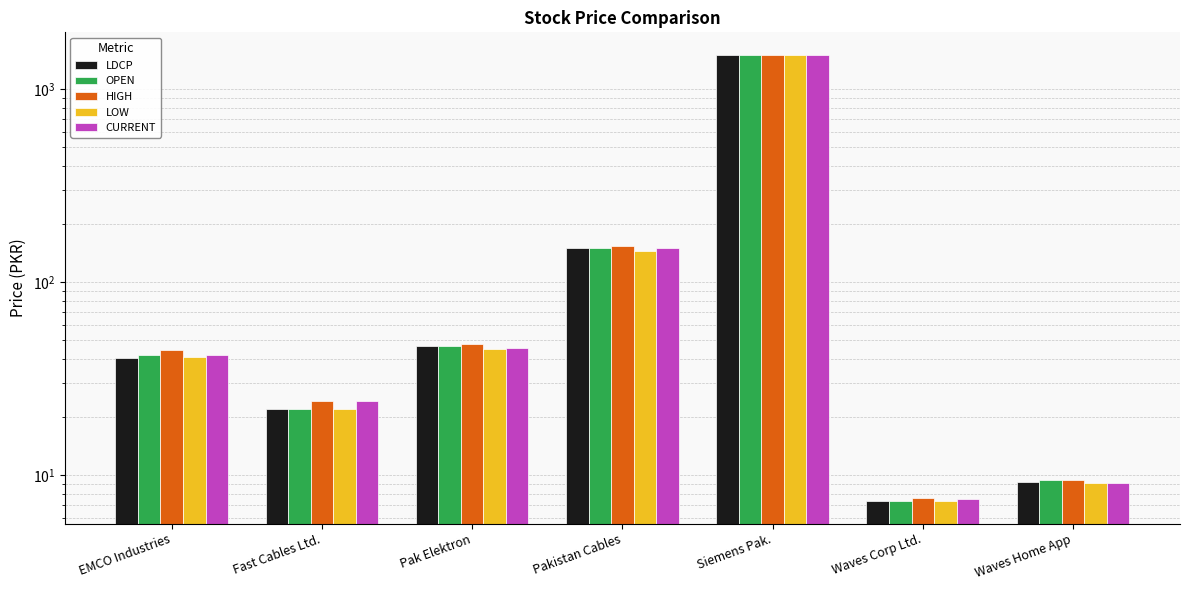

The value of LOW at Waves Corp Ltd. is 7.3. True or false?

True